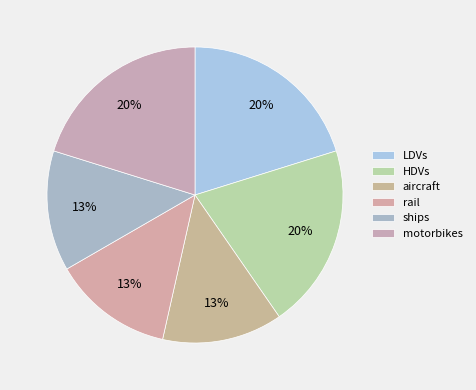

Count the number of slices in the pie.

6